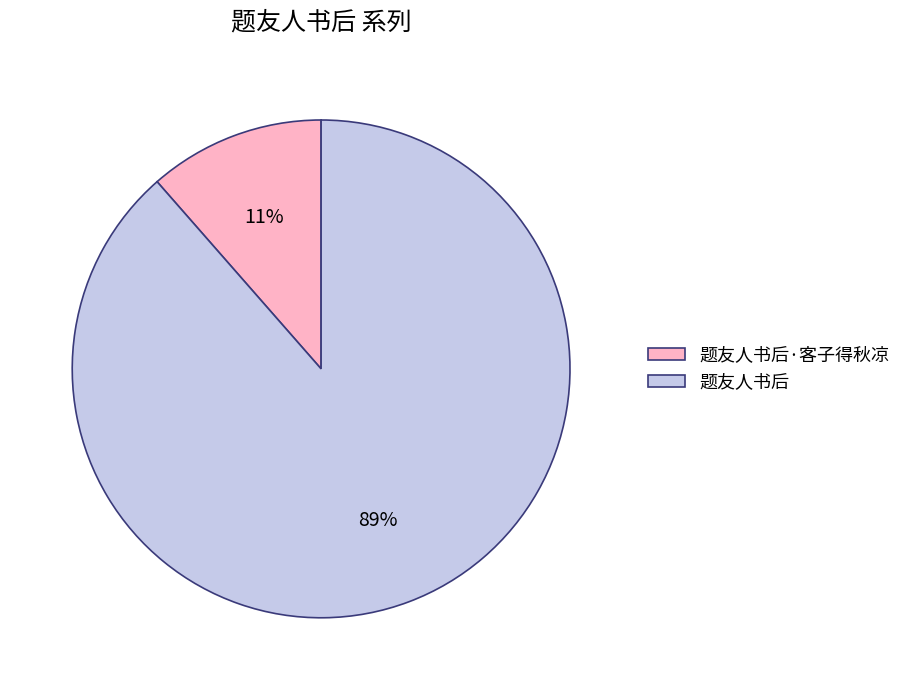

Count the number of slices in the pie.

2